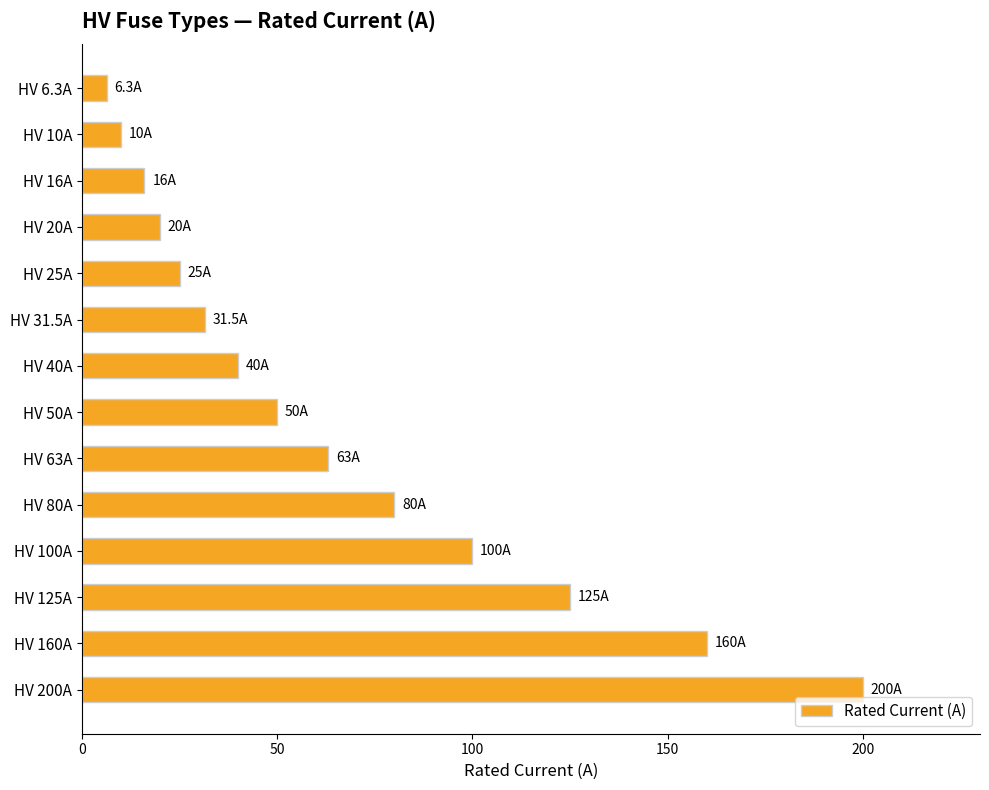

Between HV 40A and HV 20A, which is larger?

HV 40A